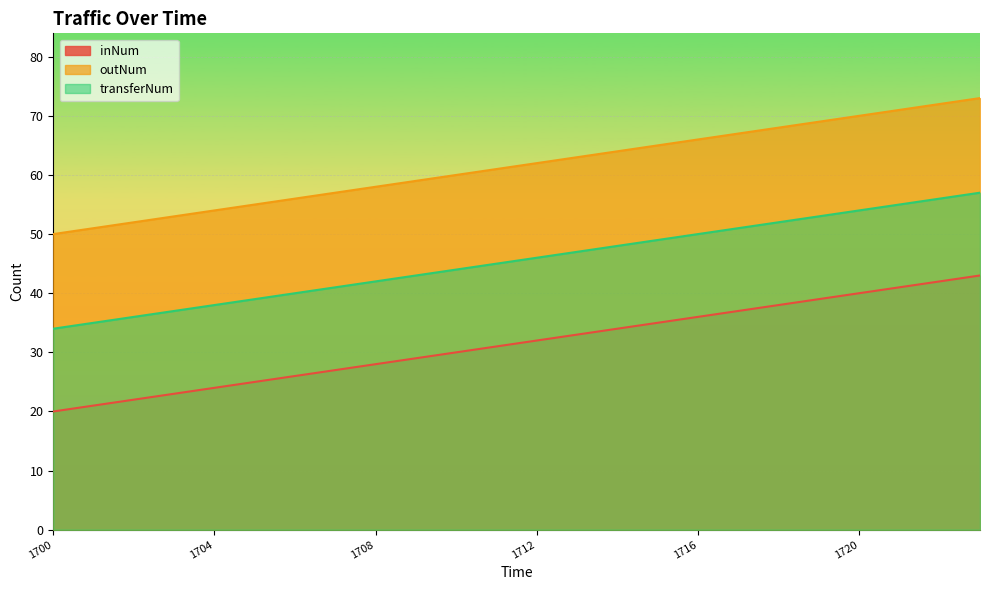

True or false: inNum and transferNum intersect in this chart.

False